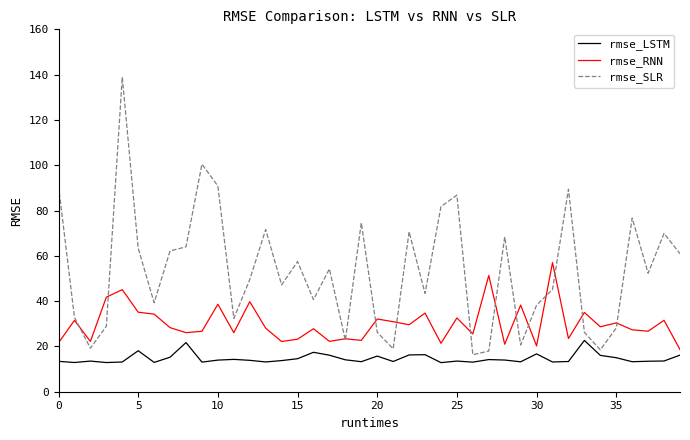

What is the difference between the second highest and second lowest values in the rmse_RNN series?

31.1